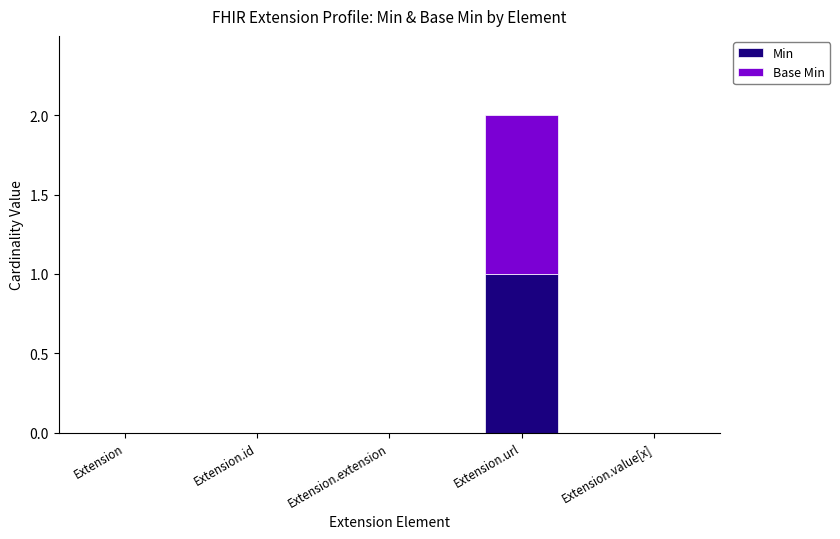

Reading right to left, transcribe the values for Min.

Extension.value[x]=0	Extension.url=1	Extension.extension=0	Extension.id=0	Extension=0